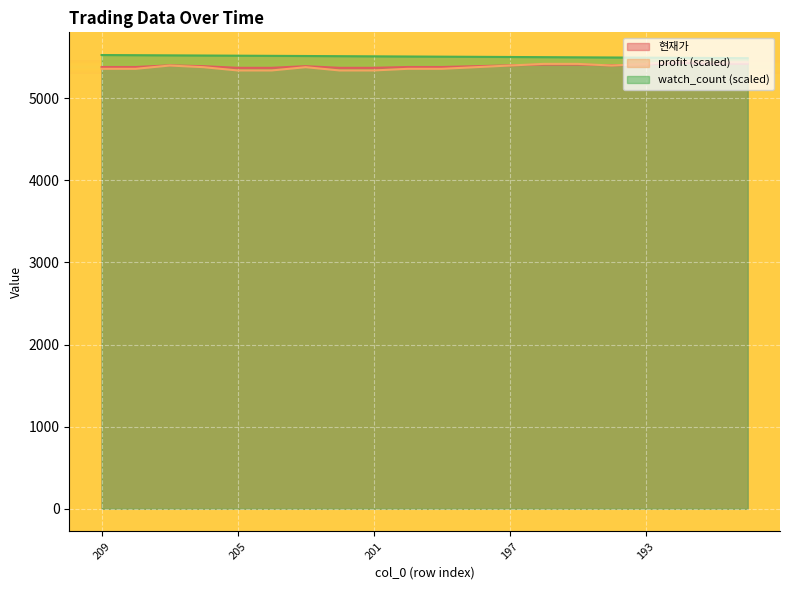

Reading left to right, what are all the values shown in this chart?

현재가: 5380	5380	5400	5390	5370	5370	5390	5370	5370	5380	5380	5390	5400	5410	5410	5400	5410	5430	5420	5420
profit: 5358	5358	5398	5378	5338	5338	5378	5338	5338	5358	5358	5378	5398	5418	5418	5398	5418	5458	5438	5438
watch_count: 5526	5524	5522	5520	5518	5516	5514	5512	5510	5508	5506	5504	5502	5500	5498	5496	5494	5492	5490	5488